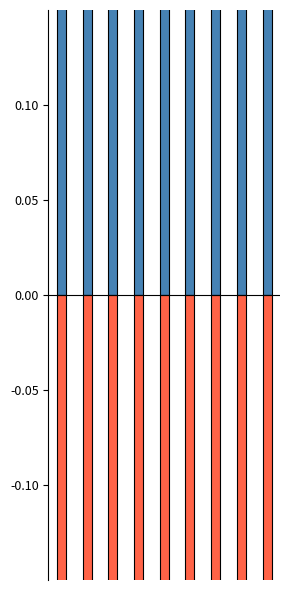

What is the average value of the Use series?

-0.5